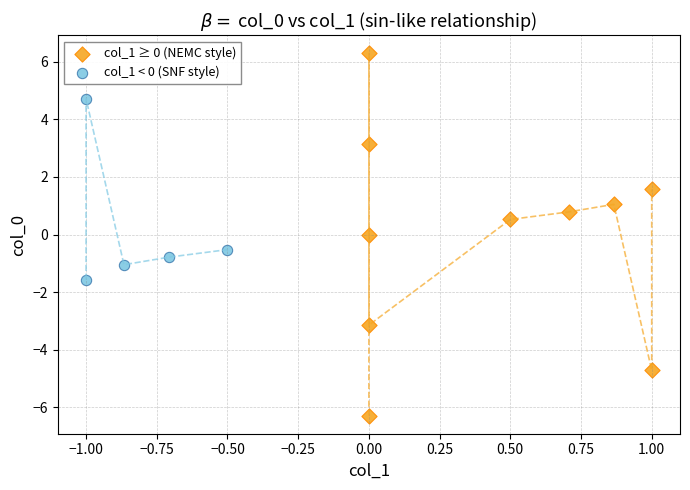

Which series has the largest Y range (max minus min)?

col_1 ≥ 0 (NEMC style)